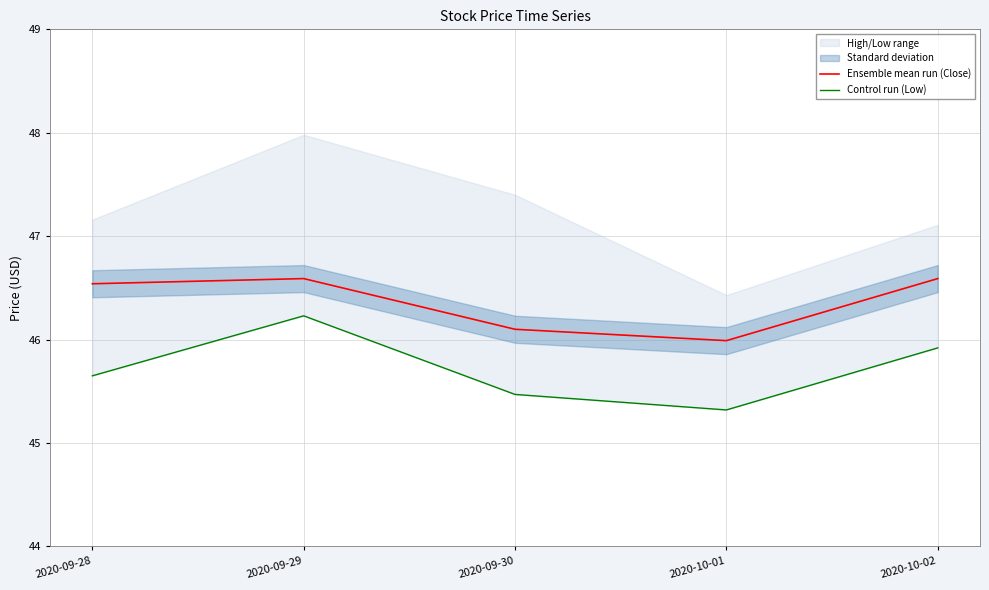

Where is the first local maximum for Ensemble mean run (Close)?

2020-09-29